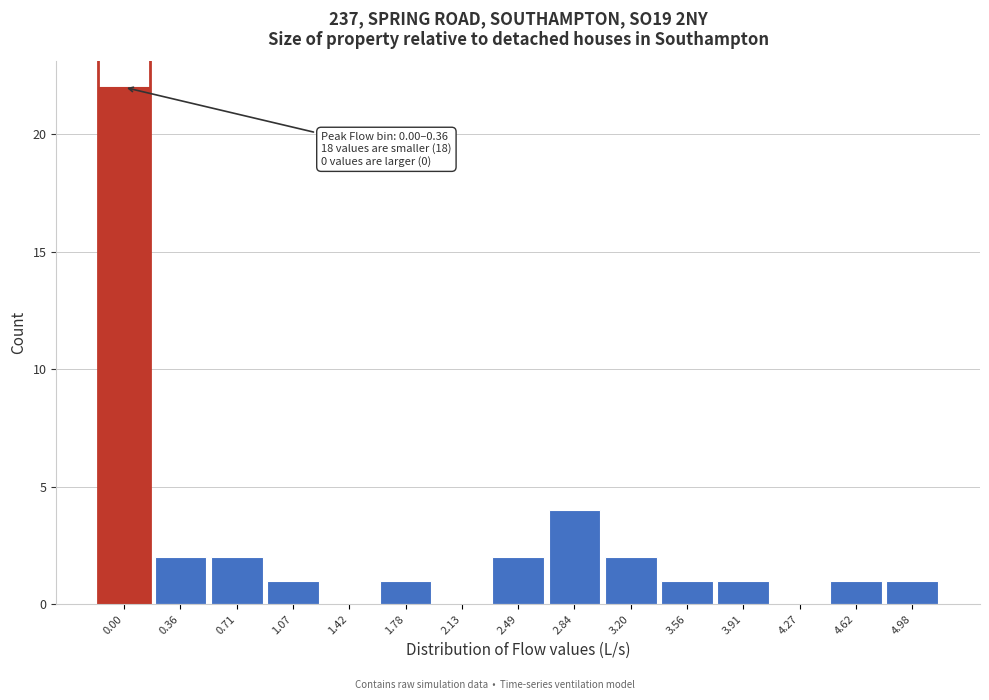

Reading left to right, list all the values displayed in this chart.

0.00=22	0.36=2	0.71=2	1.07=1	1.42=0	1.78=1	2.13=0	2.49=2	2.84=4	3.20=2	3.56=1	3.91=1	4.27=0	4.62=1	4.98=1